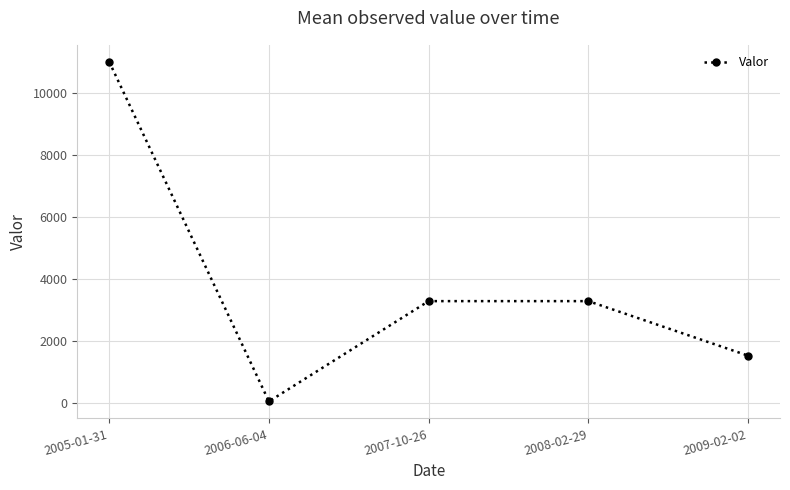

Which label corresponds to the smallest value in the chart?

2006-06-04